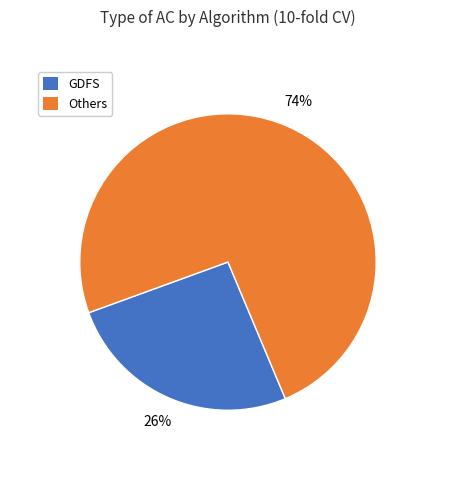

To the nearest percent, what is the difference between the largest and smallest slice percentages?

48%